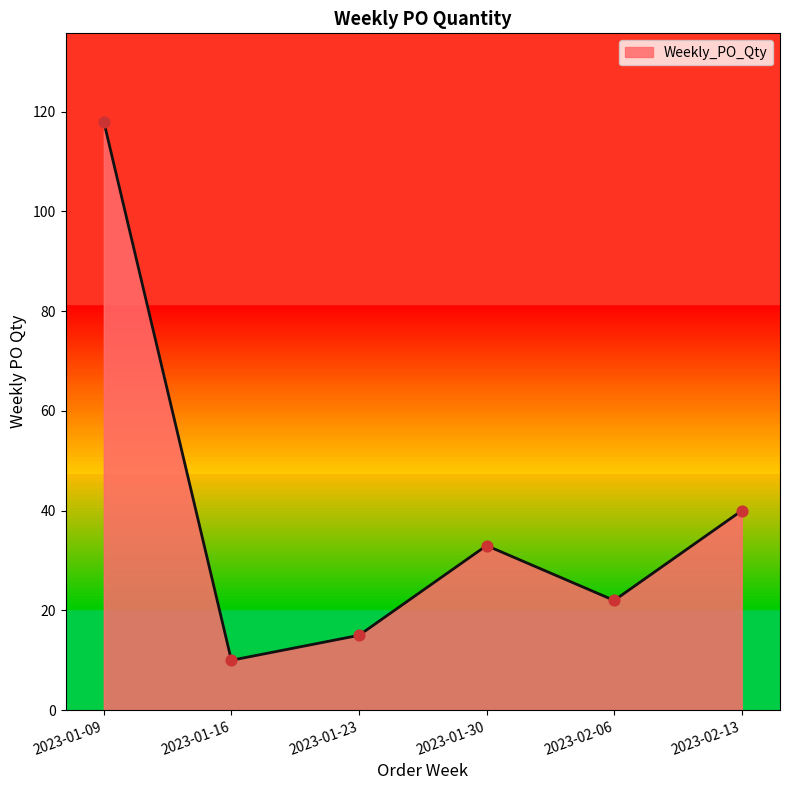

What is the change in value from 2023-01-30 to 2023-02-06?

-11